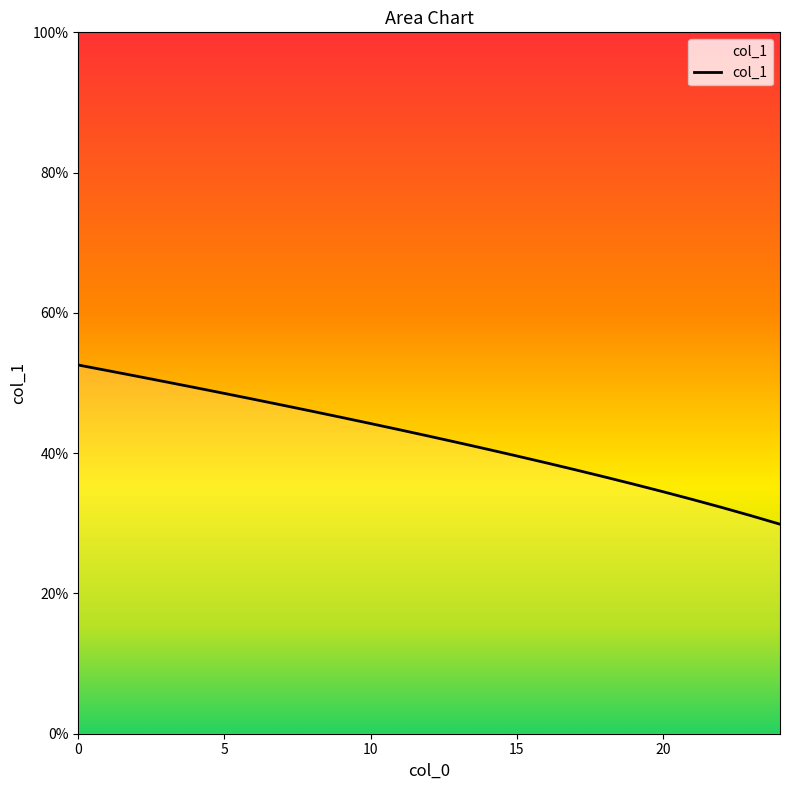

What is the difference between the maximum and minimum values?

22.7